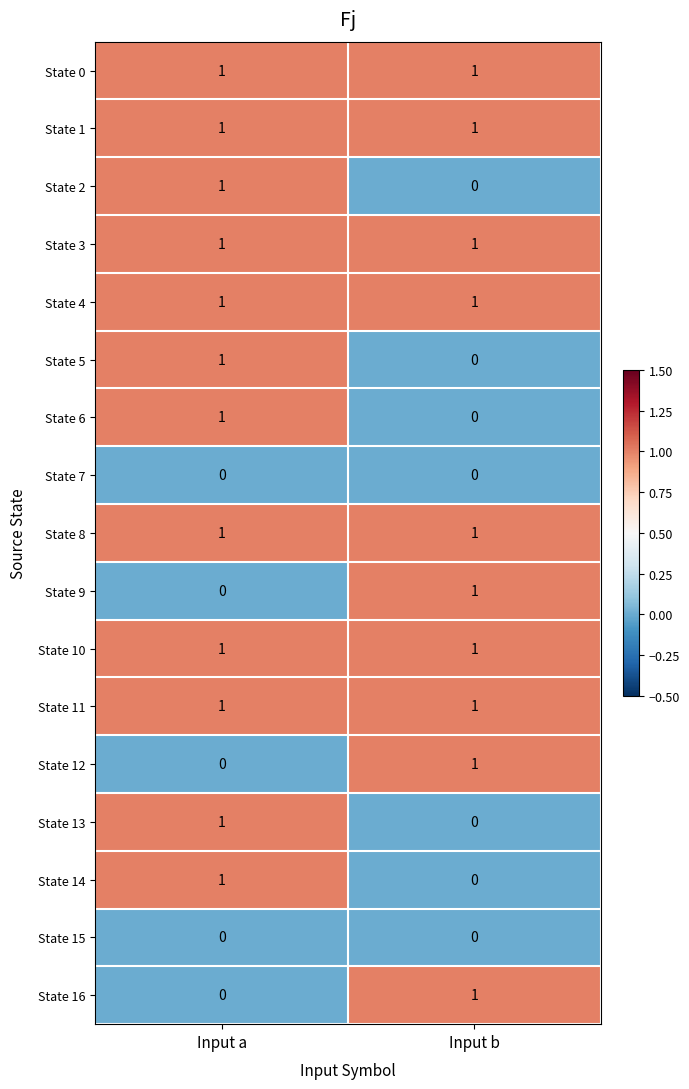

The State 5 series shows 0 at Input b. True or false?

True